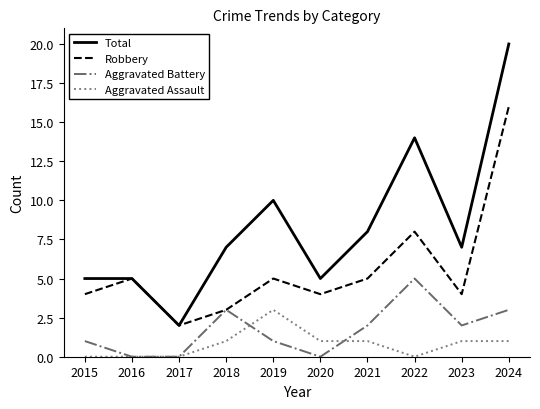

What is the difference between the Aggravated Battery values at 2015 and 2020?

1